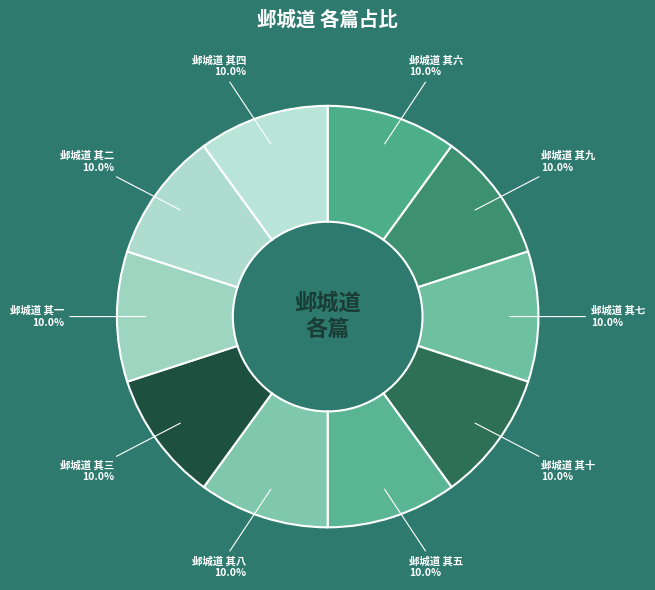

Is 邺城道 其十 the majority of the pie?

No